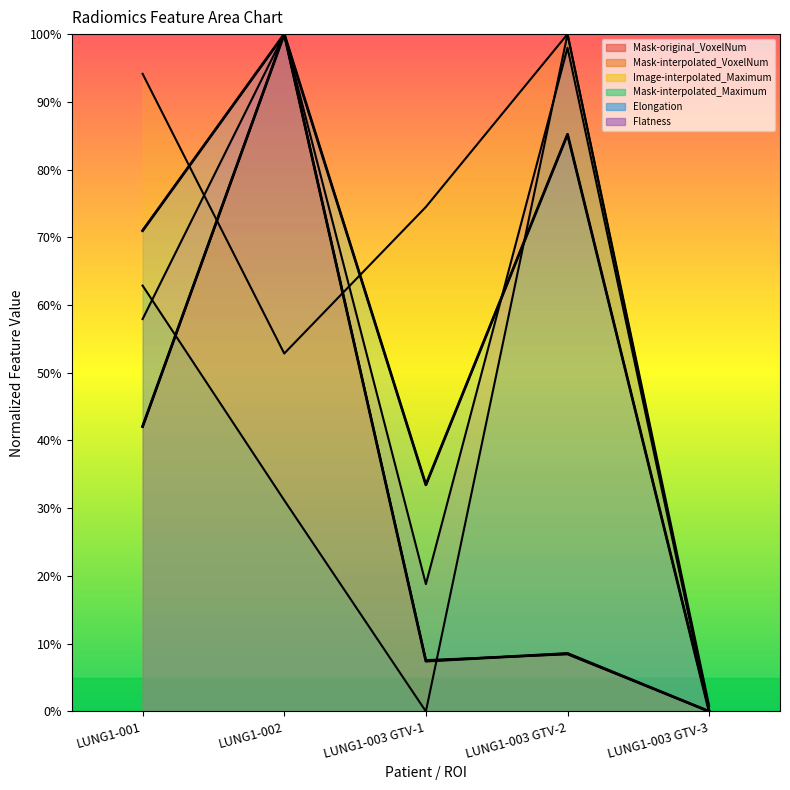

Between LUNG1-003 GTV-1 and LUNG1-003 GTV-2, which is larger?

LUNG1-003 GTV-2